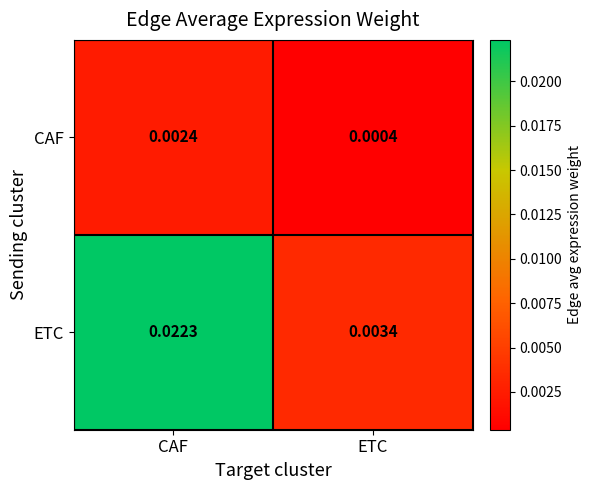

Is the value of CAF at CAF greater than the value of ETC at CAF?

No